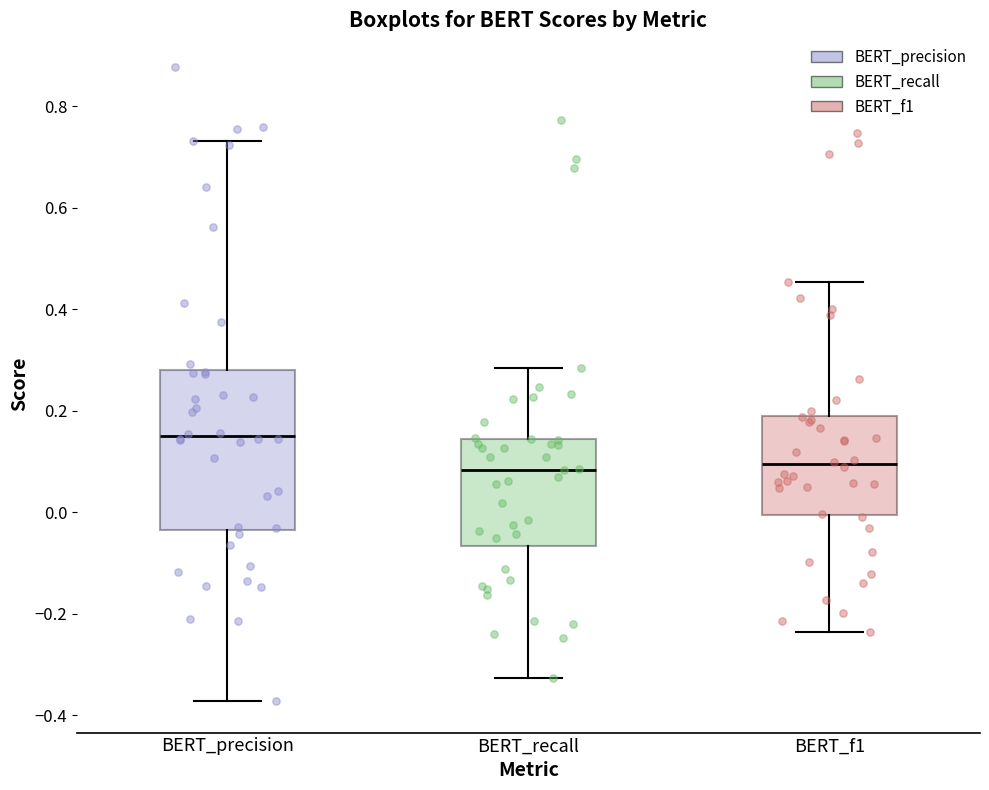

Reading left to right, read every box against the y-axis: the position of its median line, the range the box covers, and the ends of its whiskers. The values are not printed on the chart, so give them approximately, as read against the axis.

BERT_precision: median 0.14, box -0.04 to 0.28, whiskers -0.38 to 0.74
BERT_recall: median 0.08, box -0.06 to 0.14, whiskers -0.32 to 0.28
BERT_f1: median 0.10, box 0.00 to 0.20, whiskers -0.24 to 0.46